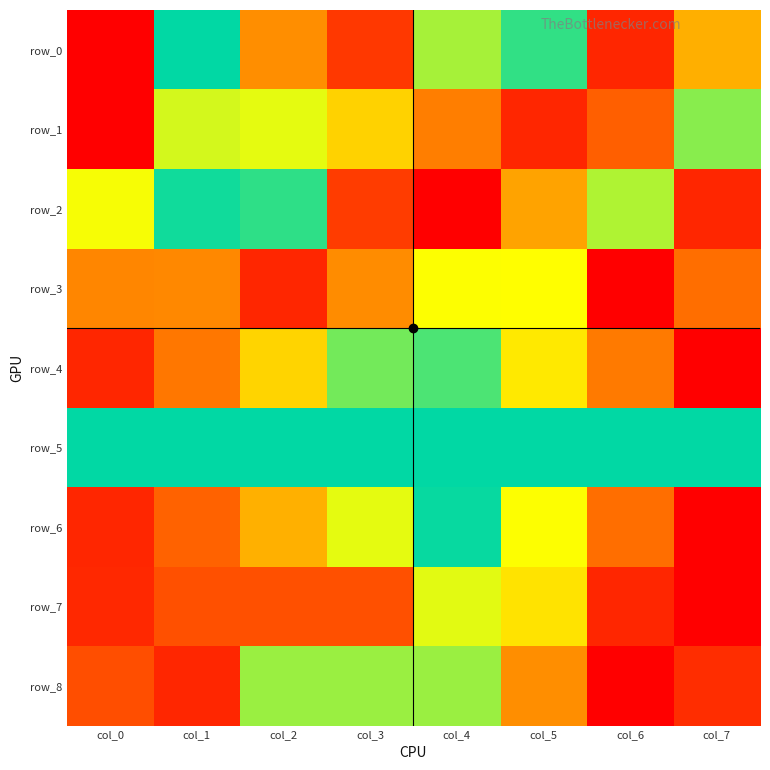

At col_6, list the series in order from smallest to largest.

row_3, row_8, row_6, row_4, row_2, row_5, row_1, row_0, row_7